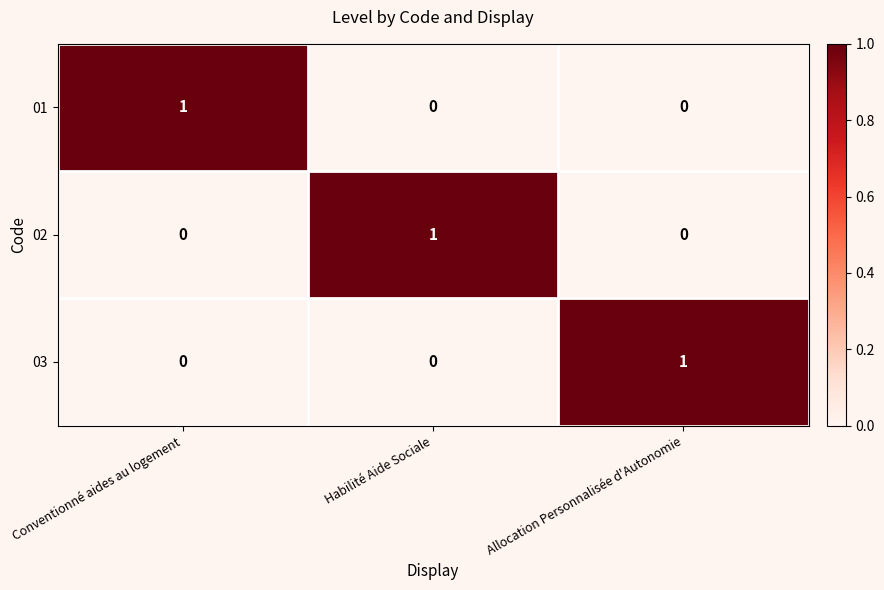

Is the value of 03 at Allocation Personnalisée d'Autonomie greater than the value of 02 at Allocation Personnalisée d'Autonomie?

Yes